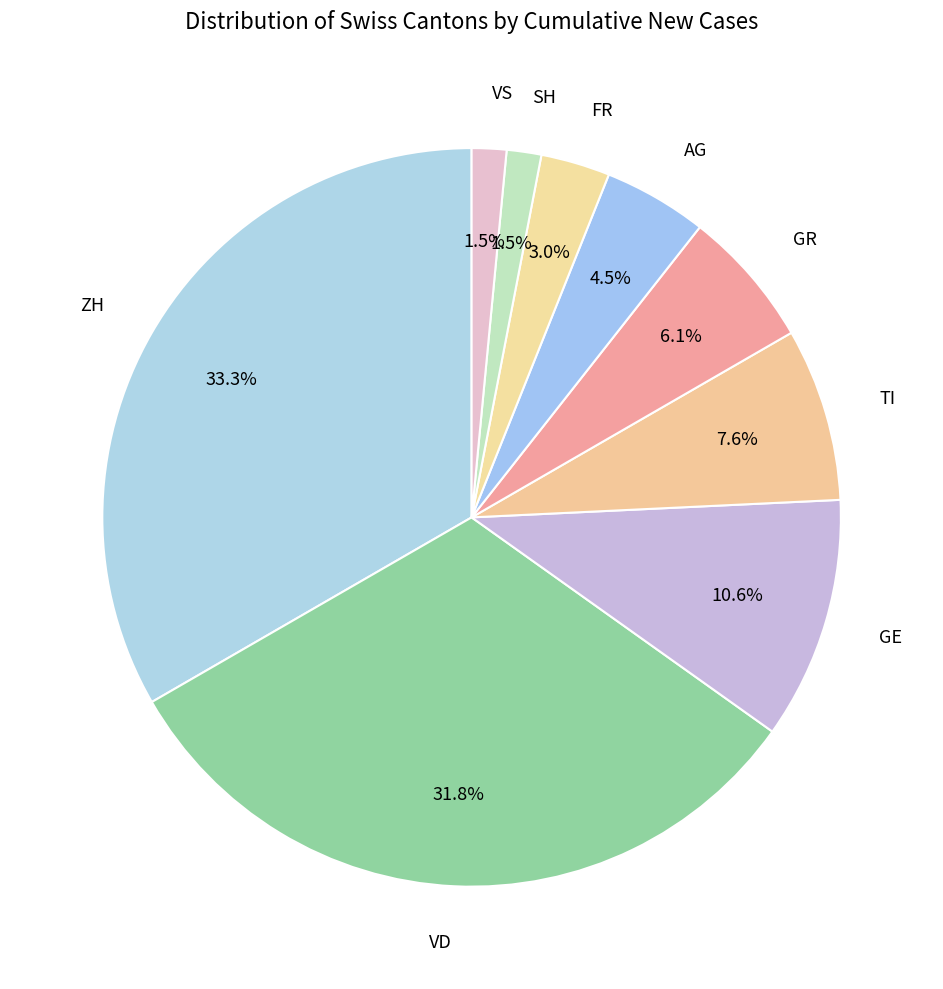

What percentage is the VD slice, to the nearest percent?

32%